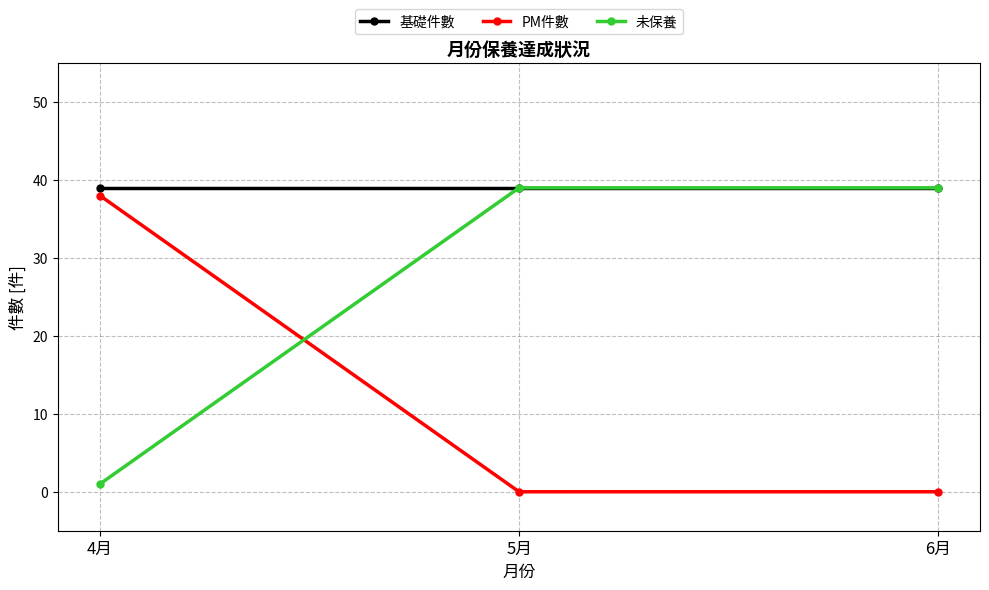

What is the maximum value for 未保養?

39